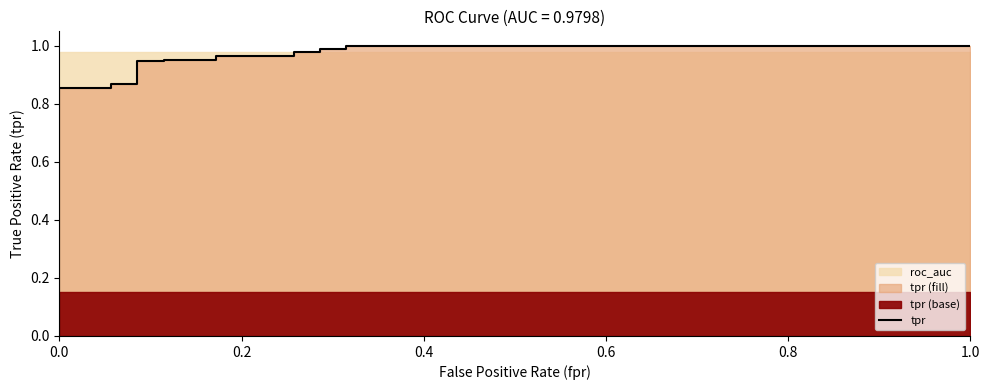

What is the difference between the maximum and minimum values?

1.0